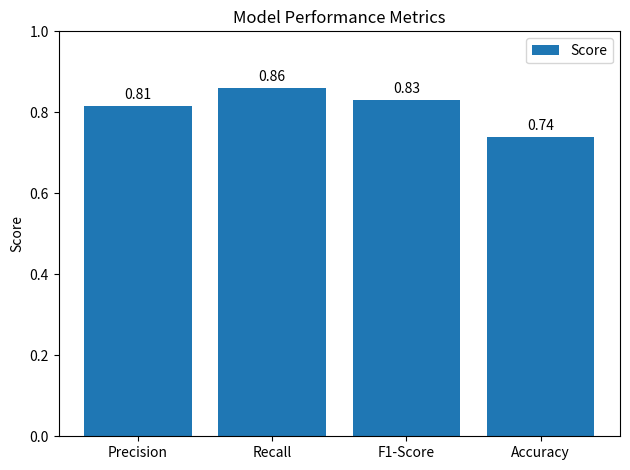

Rank the categories by value from highest to lowest.

Recall, F1-Score, Precision, Accuracy